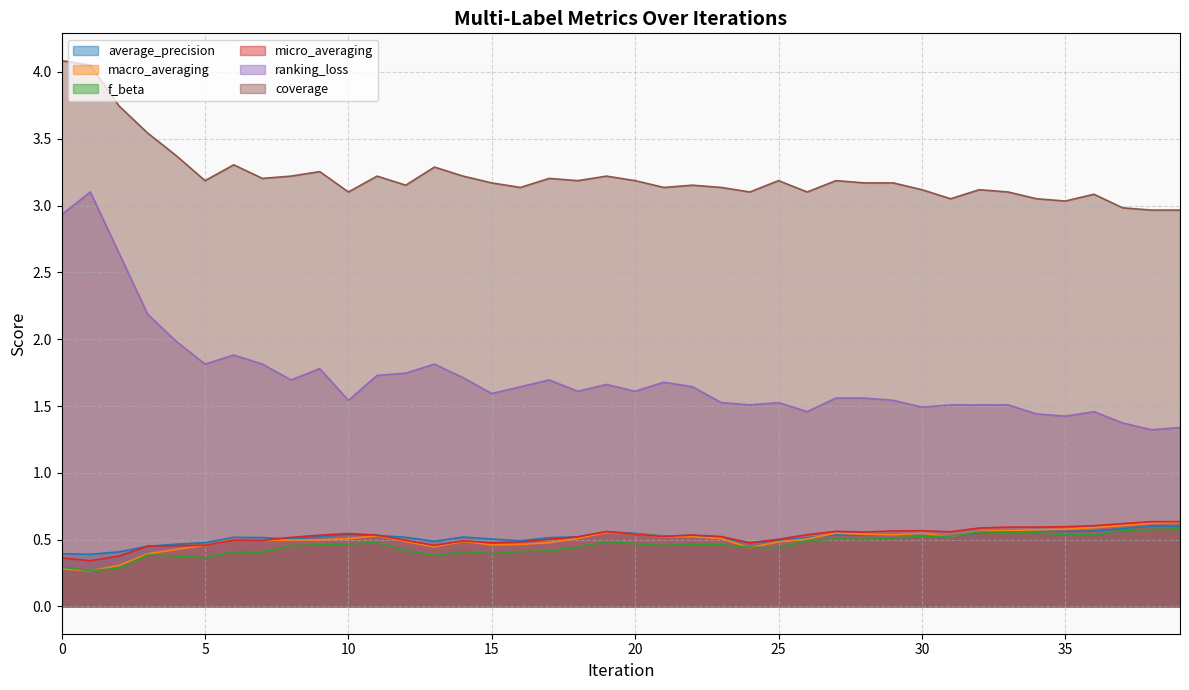

How many distinct data groups are displayed?

6